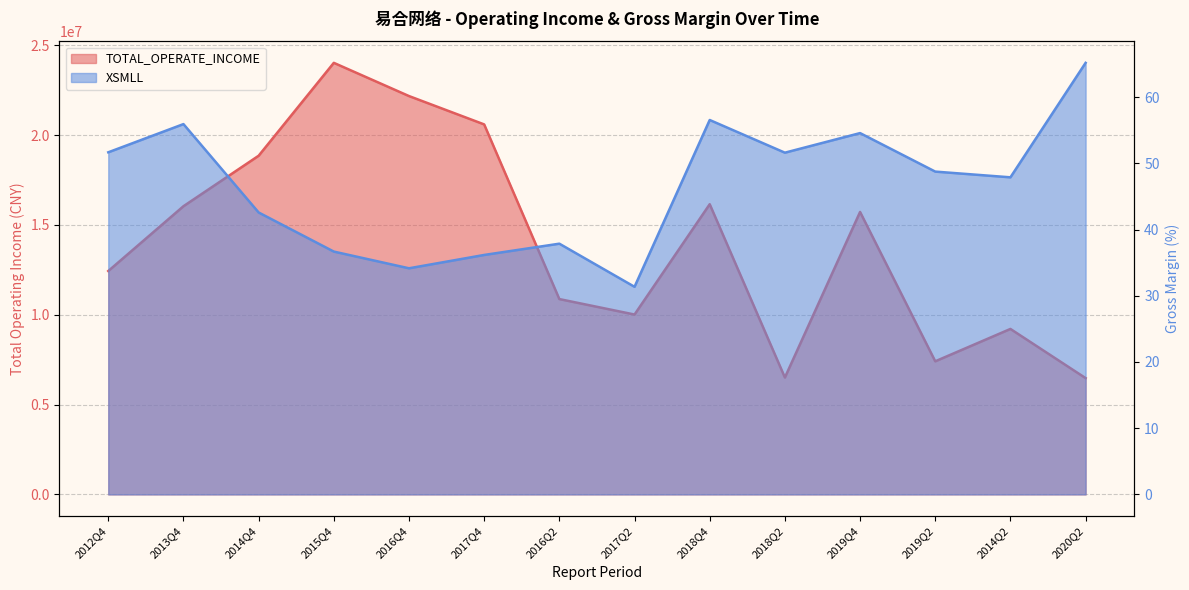

What is the label of the 5th point from the right?

2018Q2